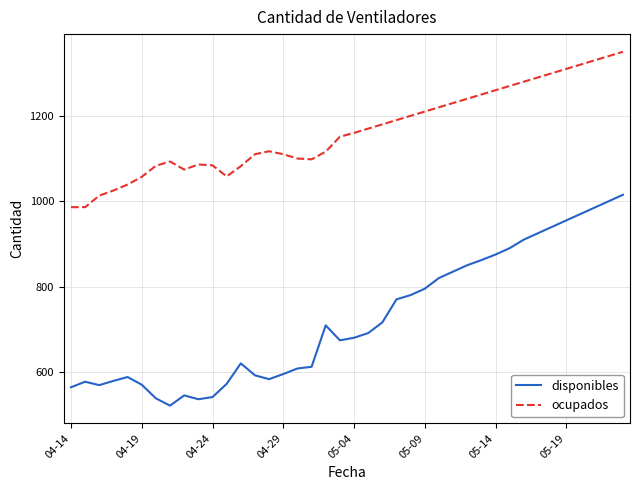

True or false: disponibles has more than 0 interior local peaks.

True